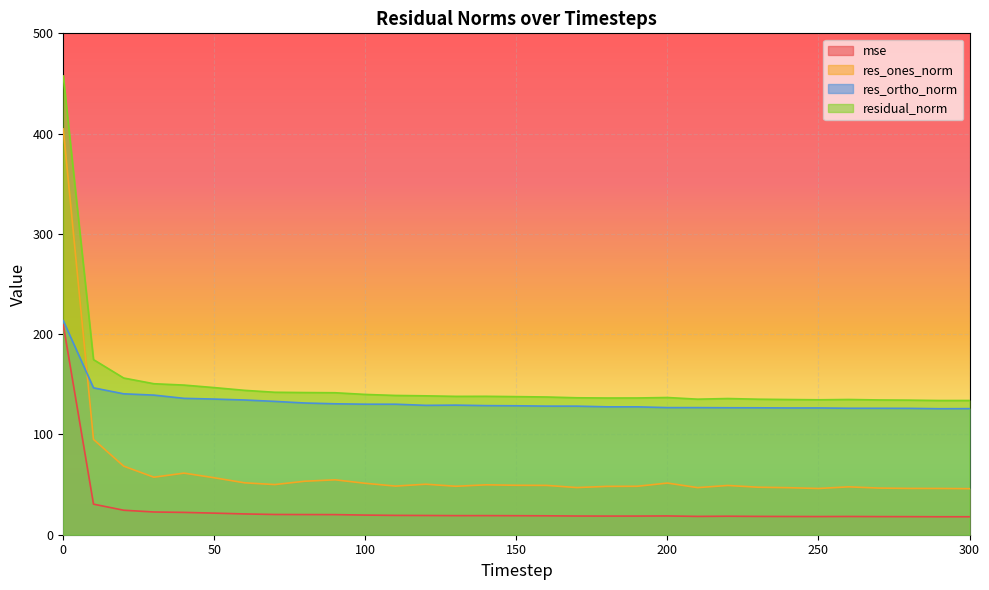

Which has a higher value, 30 or 190?

30